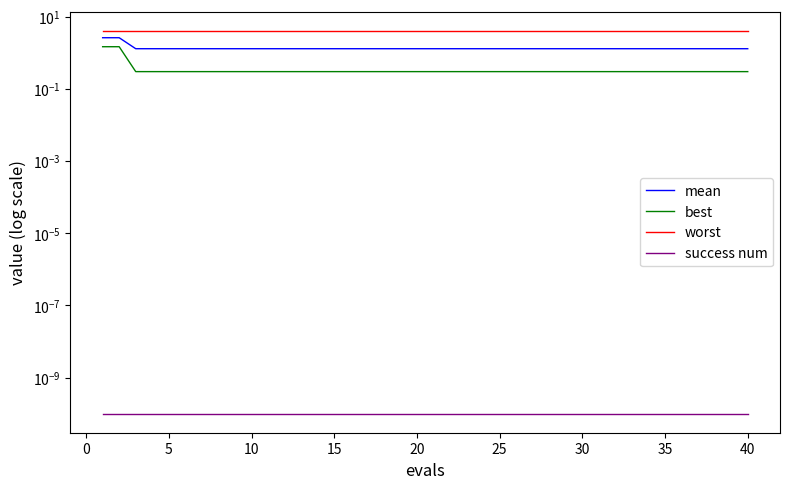

How many categories are shown in the chart?

40